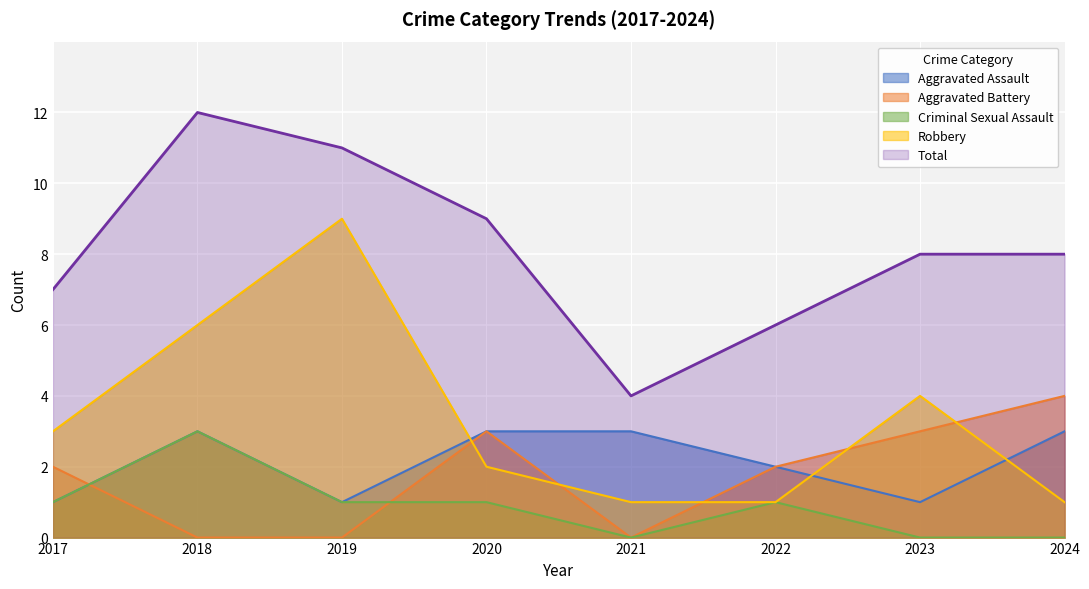

Which series changed the most between 2019 and 2021?

Robbery